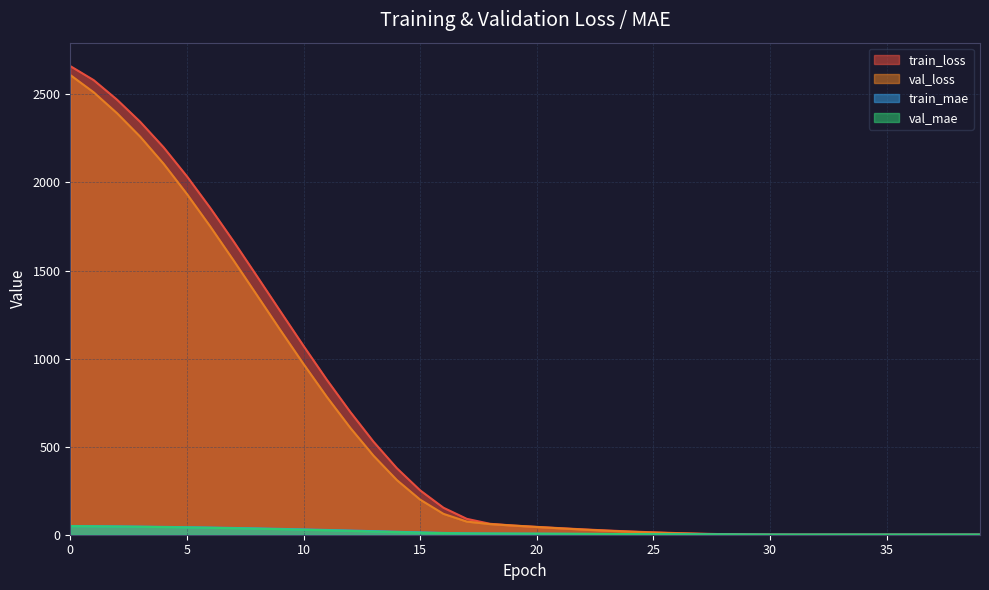

What is the sum of the val_mae values at 10 and 22?

33.0